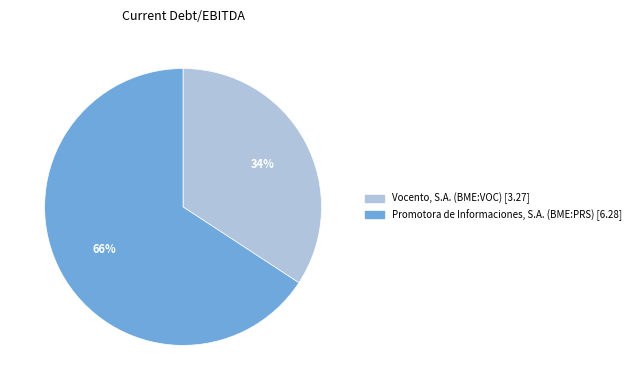

What percentage is the Vocento, S.A. (BME:VOC) slice, to the nearest percent?

34%